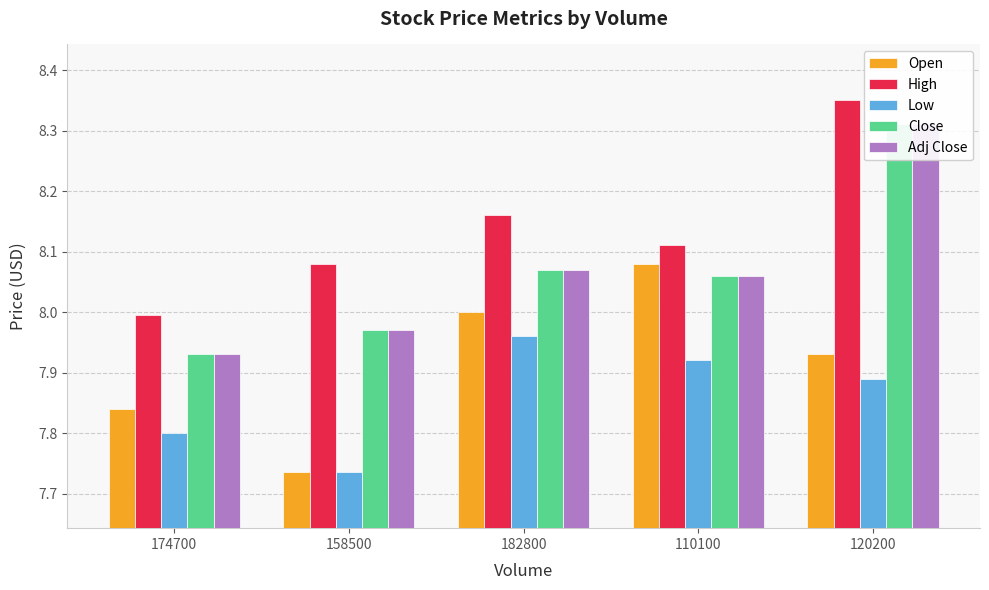

List the series in order of their peak value, highest first.

High, Close, Adj Close, Open, Low